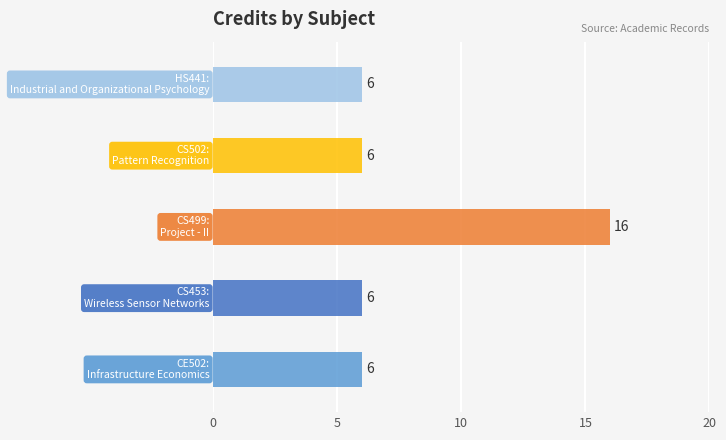

What is the smallest value displayed?

6